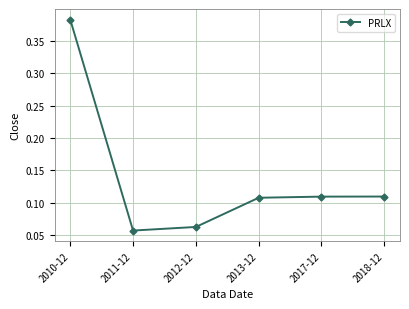

What is the change in value from 2011-12 to 2018-12?

+0.1